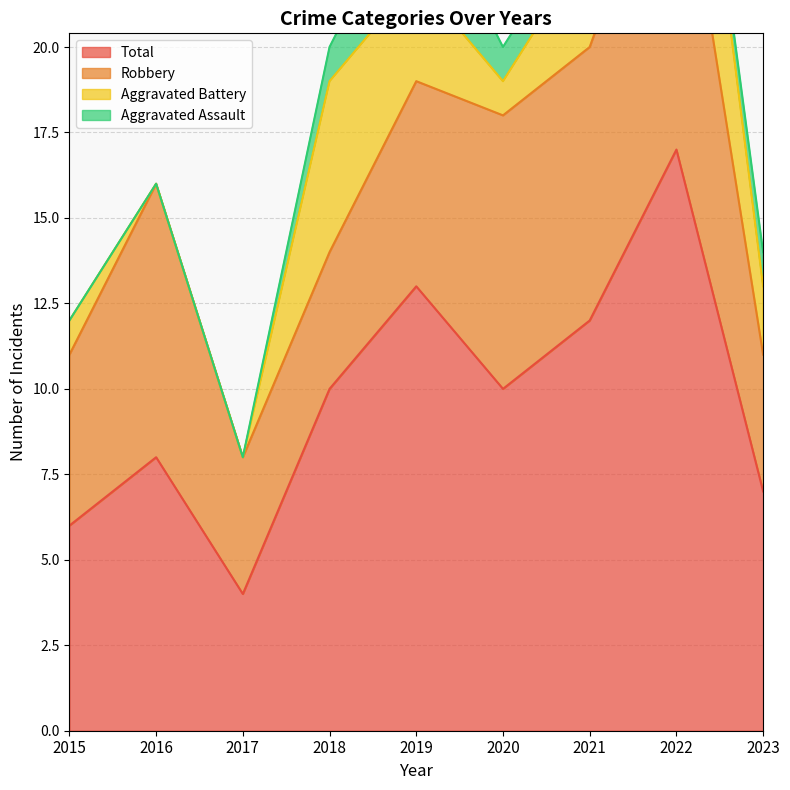

At which category does the chart reach its minimum across all series?

2015